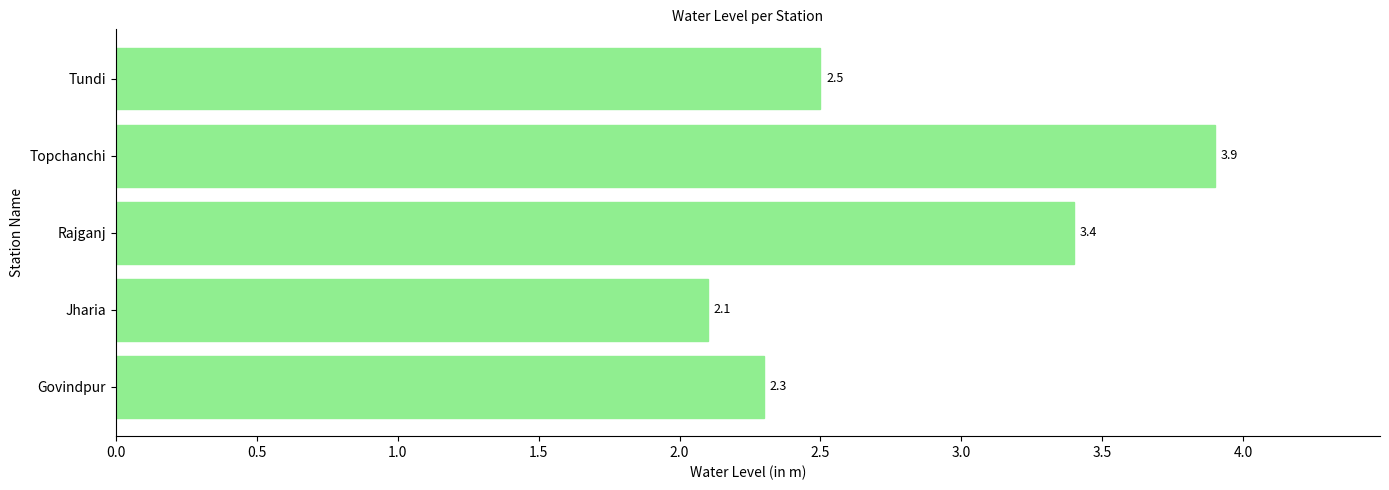

How many bars are there in total?

5